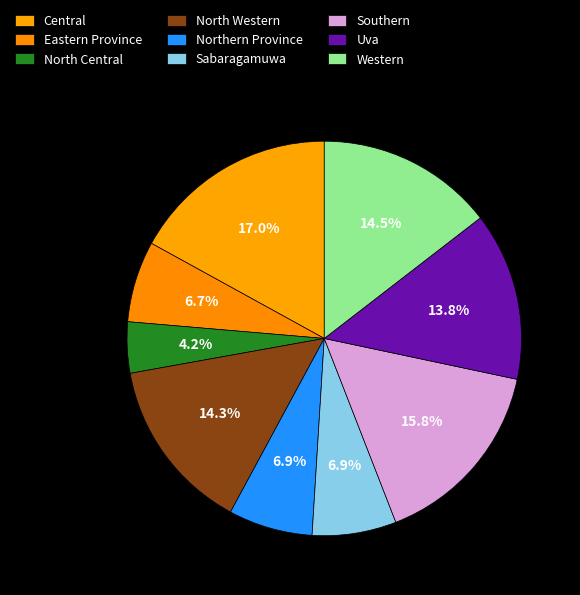

The Uva slice represents 21% of the pie. True or false?

False